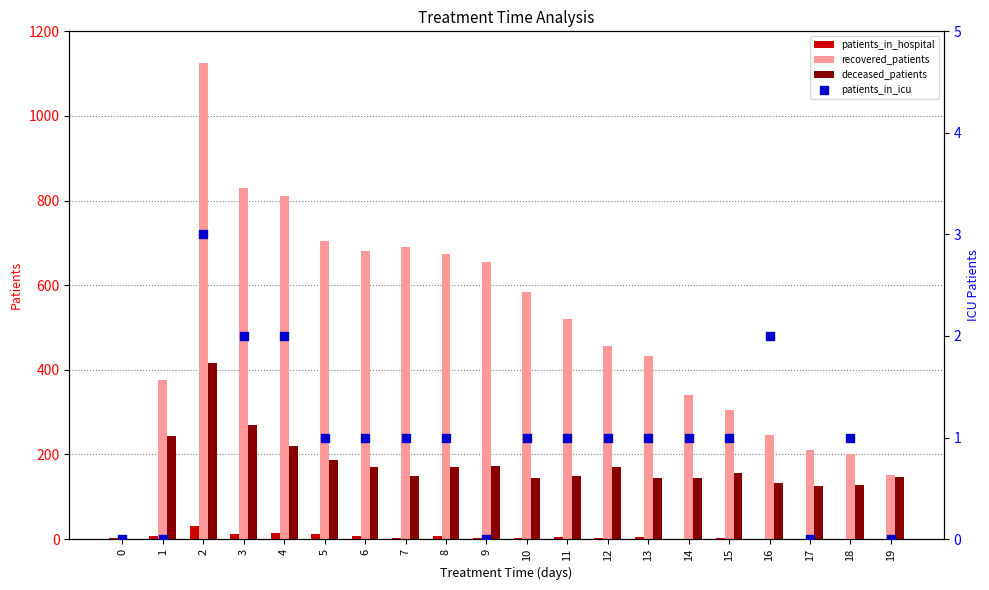

What are all the series names shown in the legend?

patients_in_hospital, recovered_patients, deceased_patients, patients_in_icu